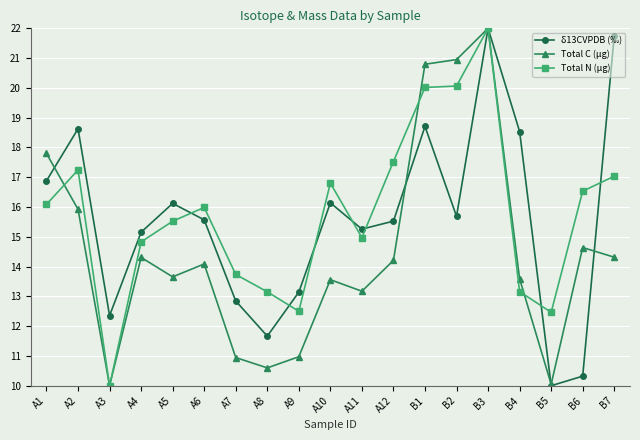

The δ13CVPDB (‰) series shows 20.0 at A8. True or false?

False